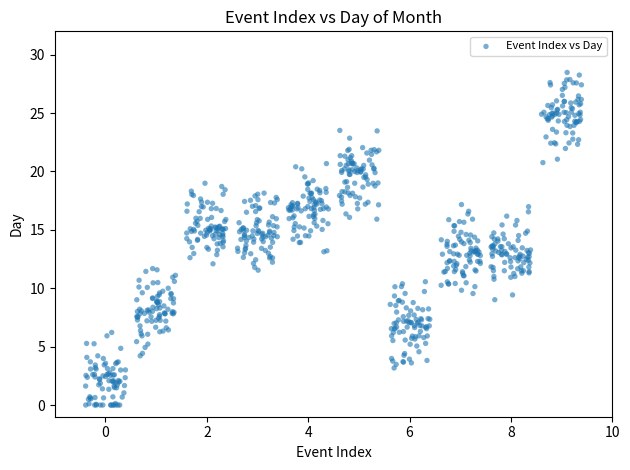

What is the range of Y values (max minus min)?

28.5